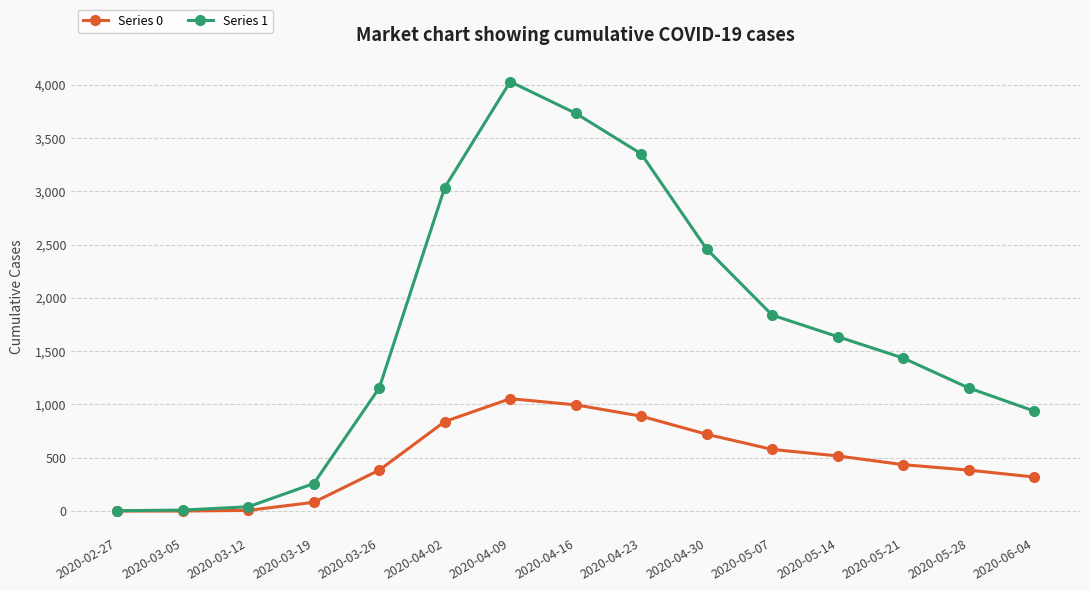

At how many categories does at least one series exceed 1659?

6